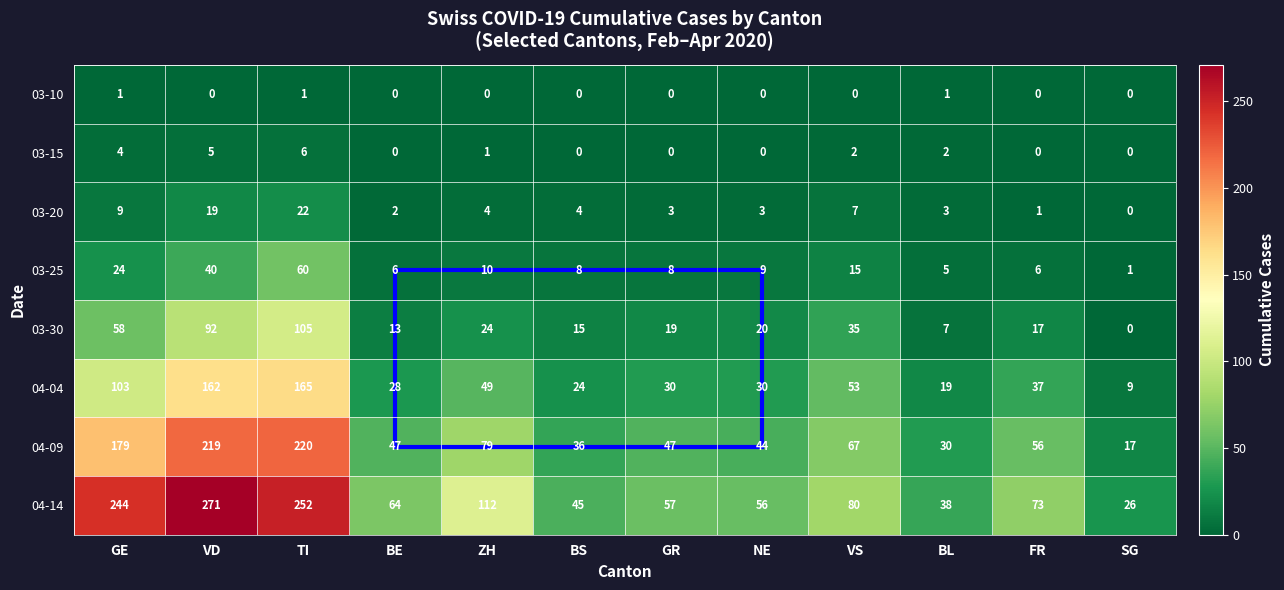

At VS, list the series in order from smallest to largest.

03-10, 03-15, 03-20, 03-25, 03-30, 04-04, 04-09, 04-14